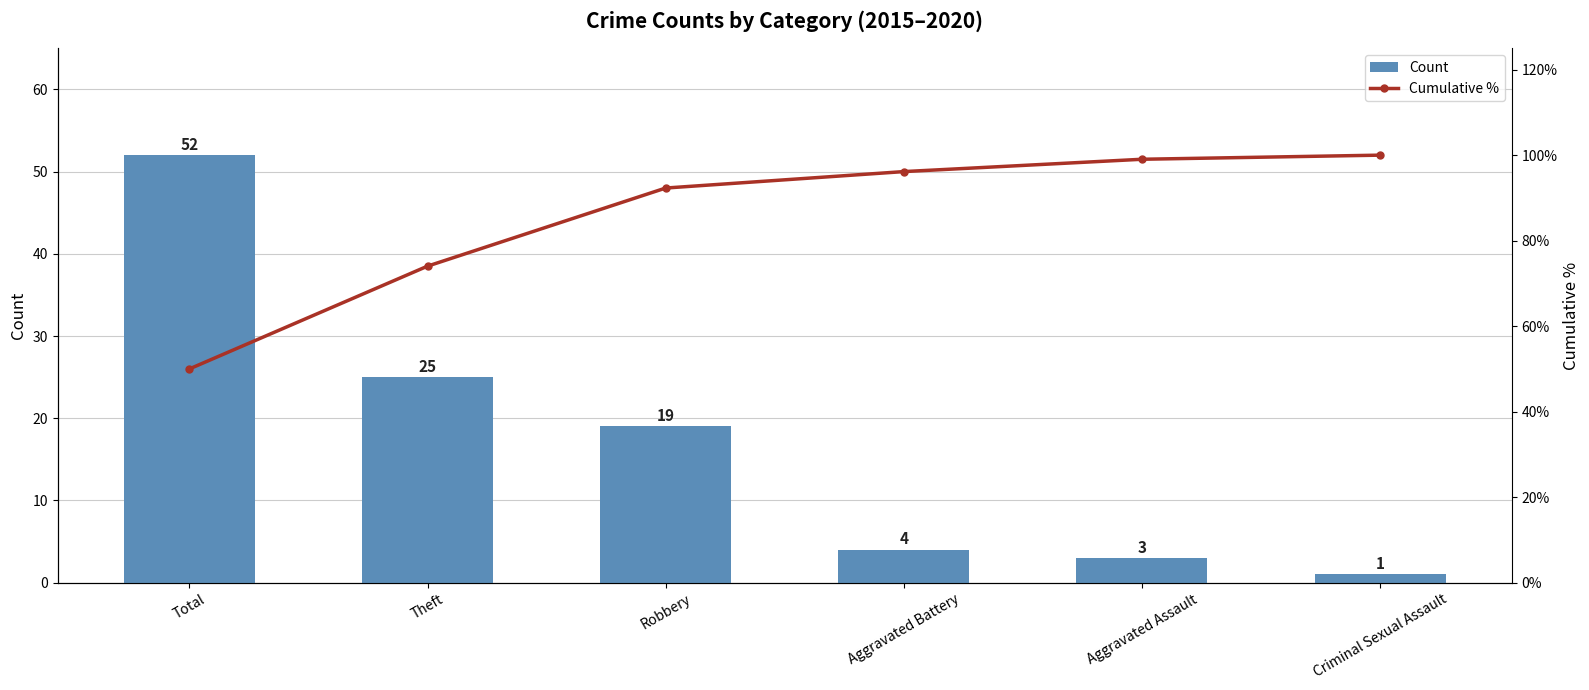

Reading left to right, what are all the values shown in this chart?

Count: 52.0	25.0	19.0	4.0	3.0	1.0
Cumulative %: 50.0	74.0	92.3	96.2	99.0	100.0